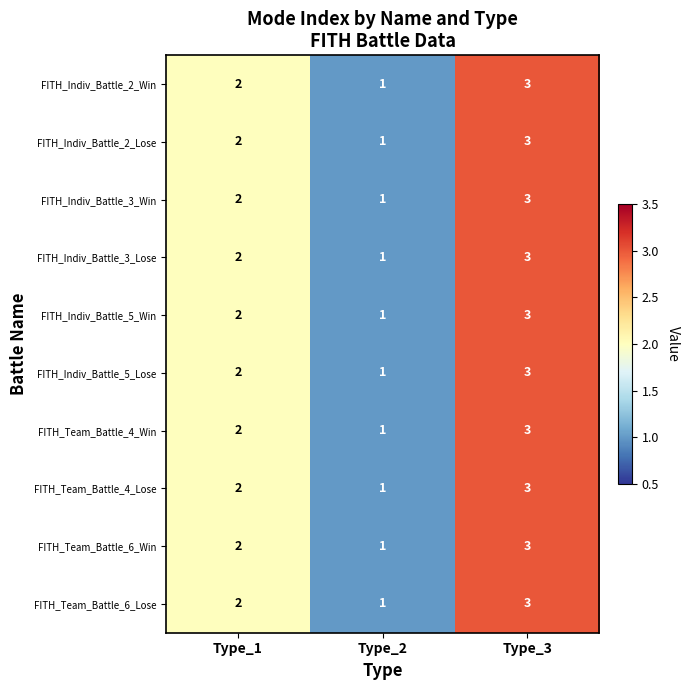

At which category is the sum across all series the highest?

Type_3